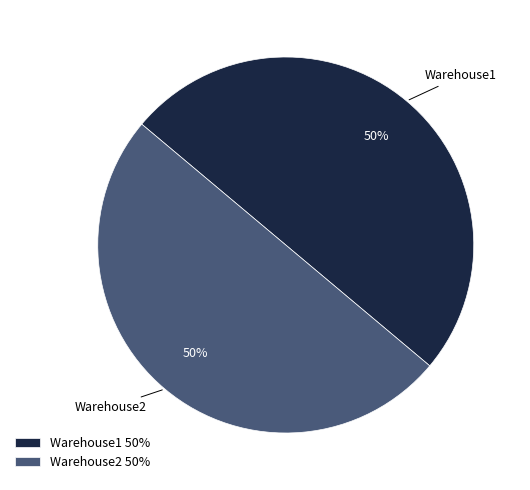

Is it true that Warehouse1 50% is 43% of the pie?

False